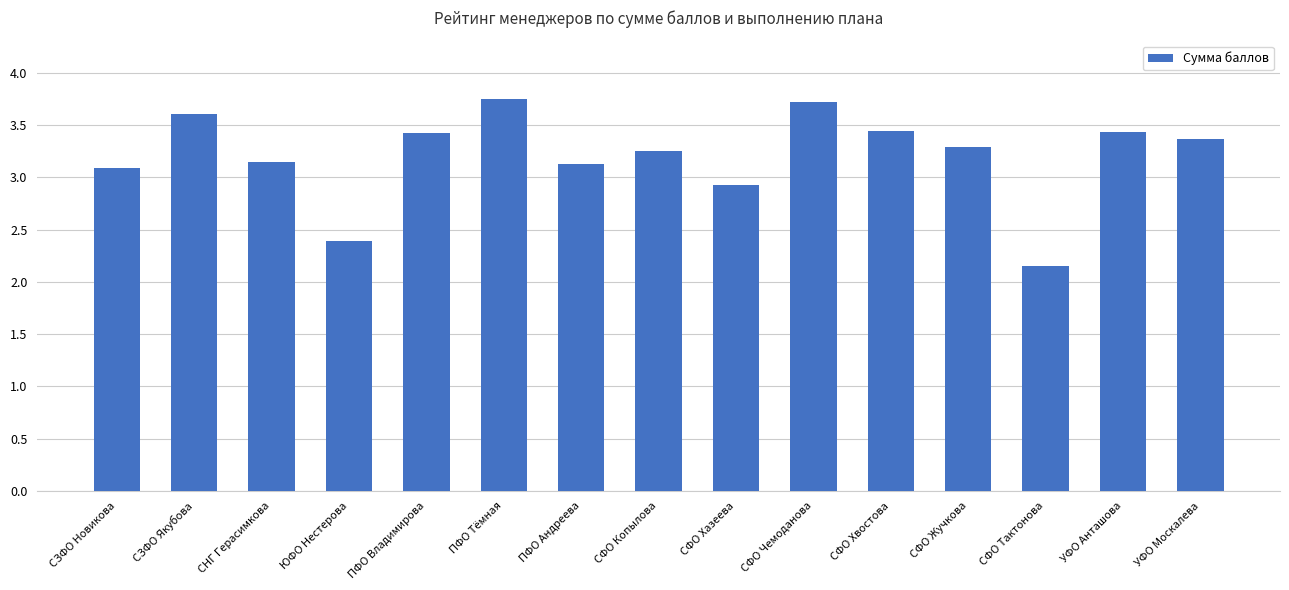

Which category has the lowest value across all series?

СФО Тактонова